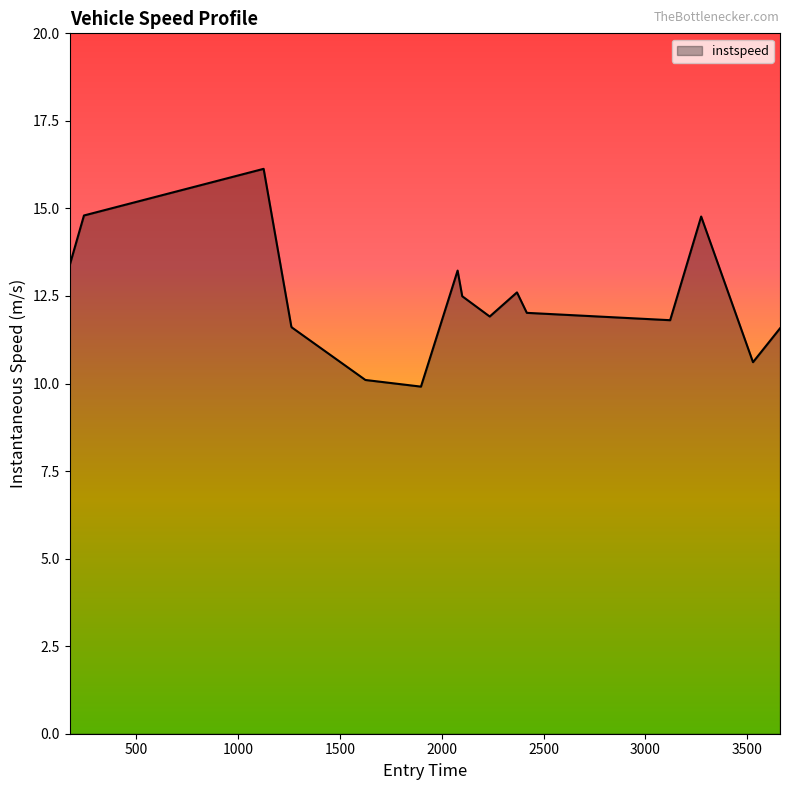

How many lines are shown in the chart?

1